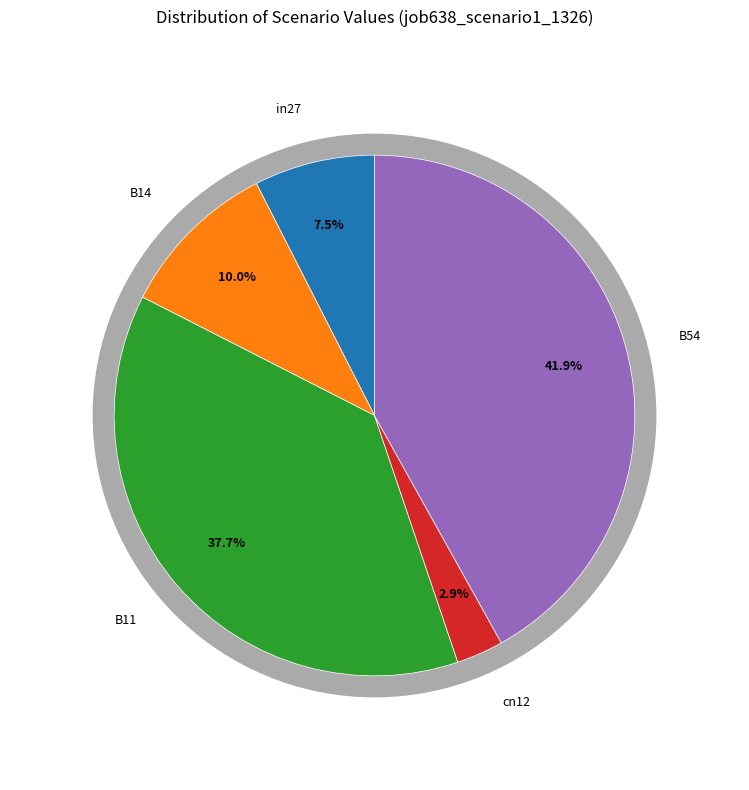

What percentage is the B54 slice, to the nearest percent?

42%